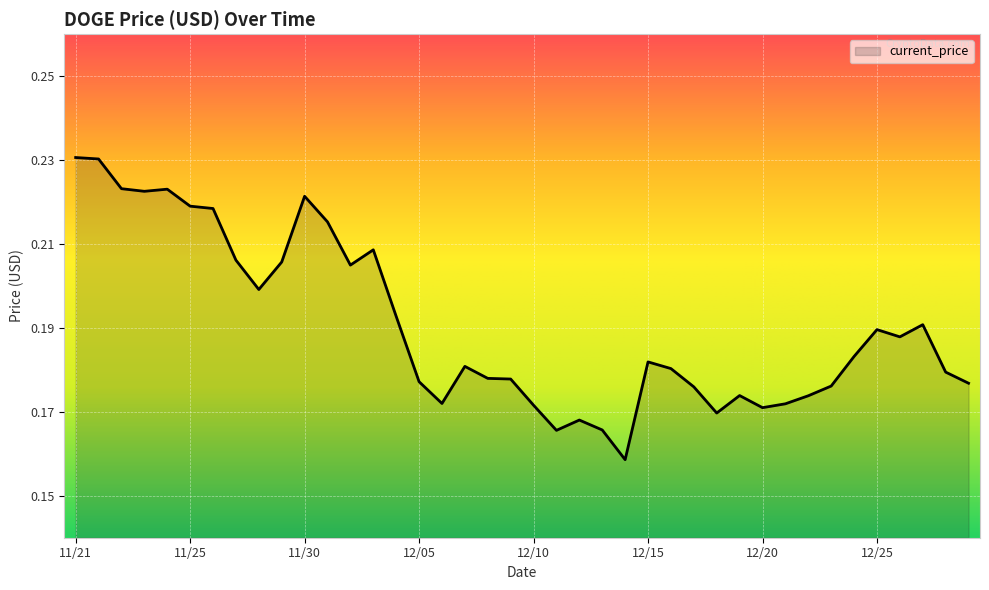

Which category has the highest value across all series?

11/21